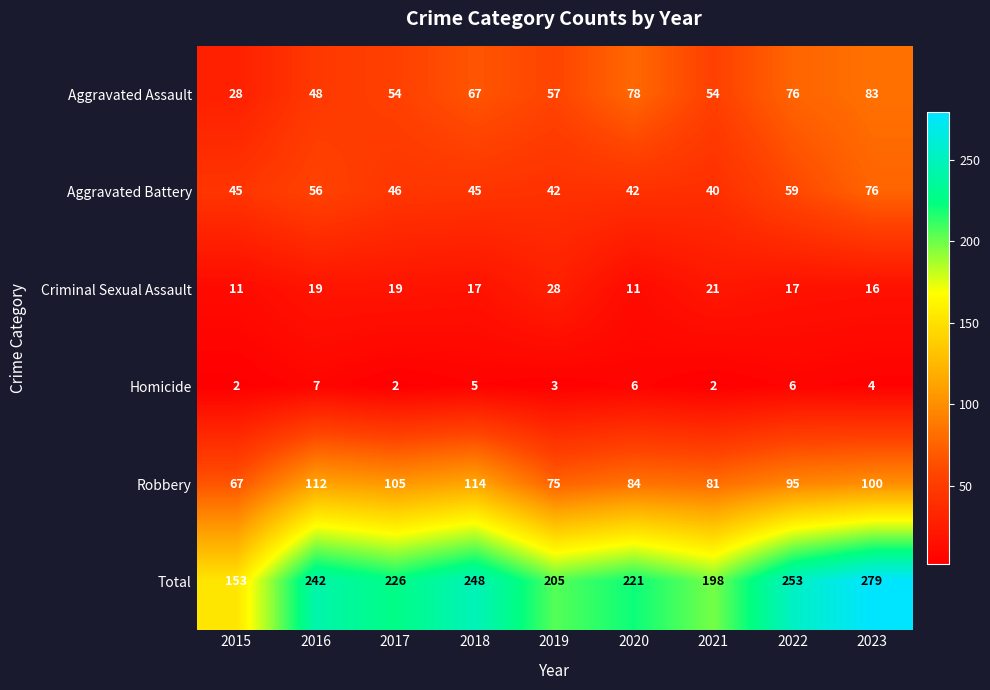

What is the difference between the Homicide values at 2015 and 2022?

4